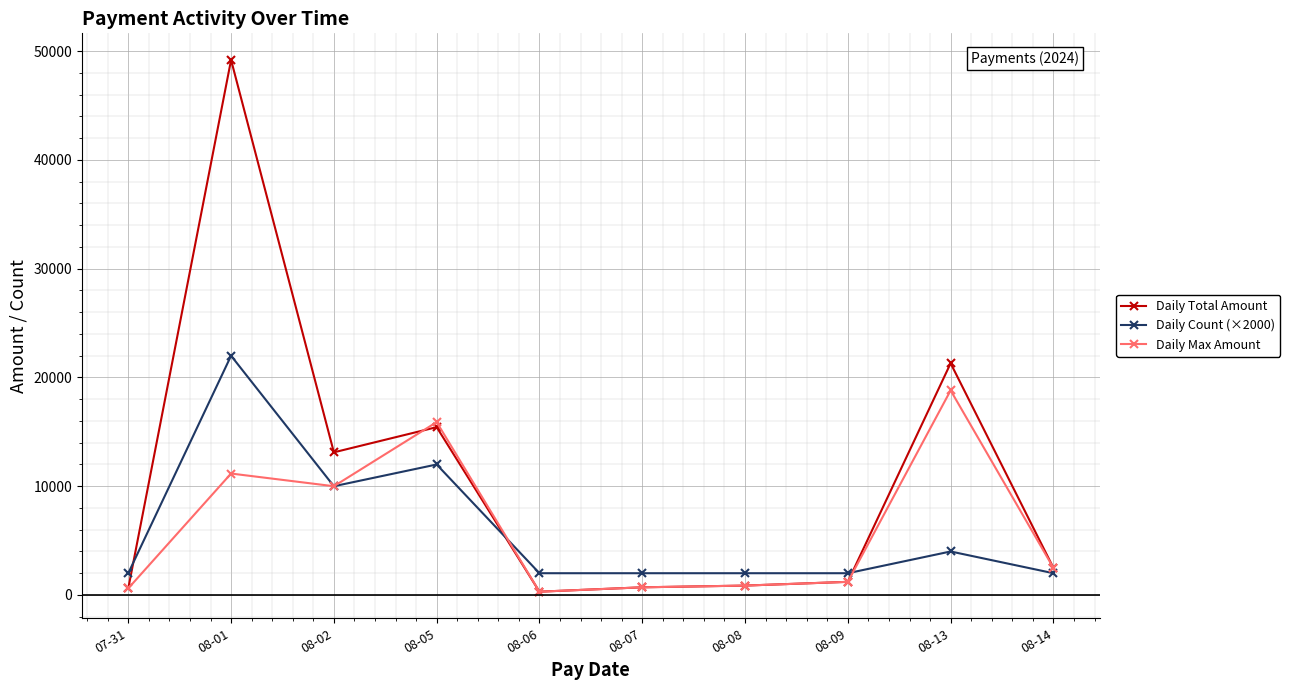

Read the Daily Max Amount value at 08-14.

2493.5